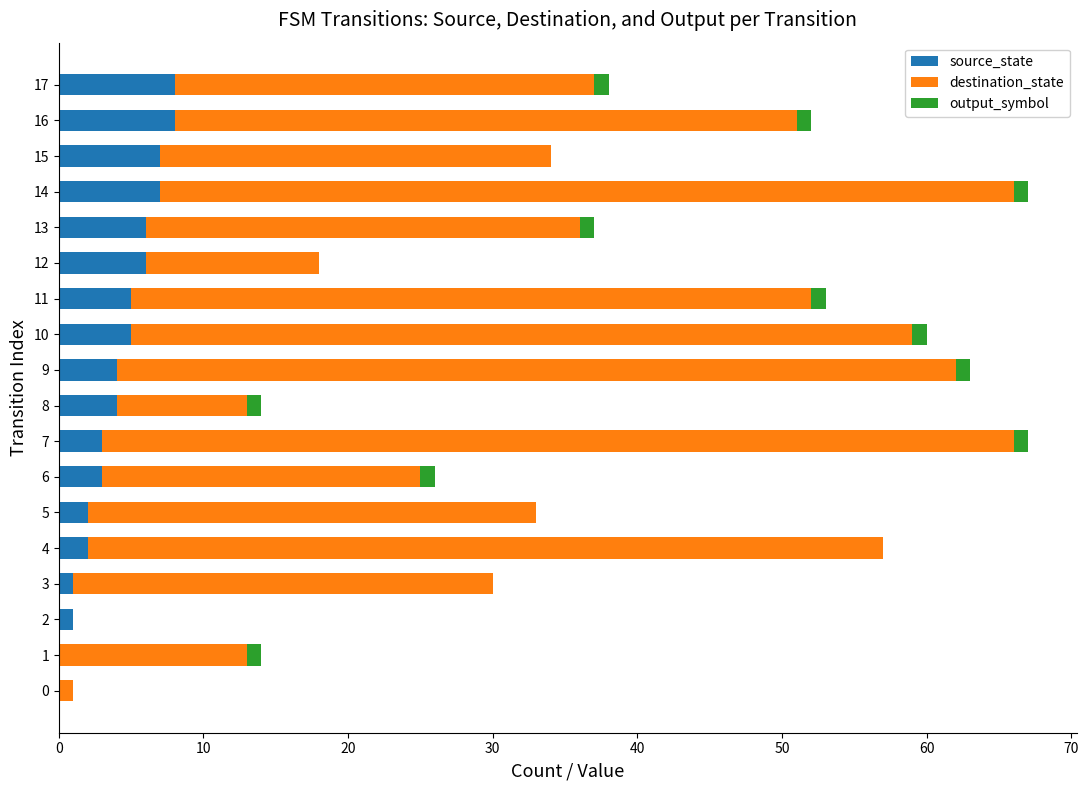

What is the sum of all source_state values?

72